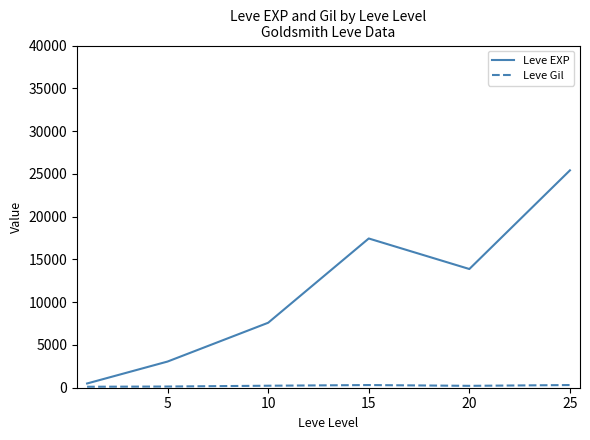

What is the maximum value shown in the chart?

25410.0